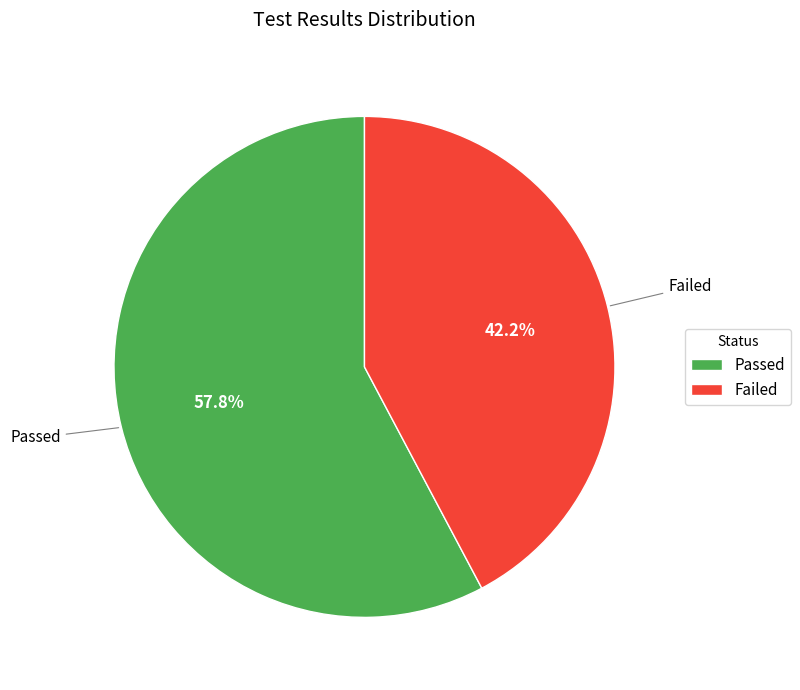

Do Failed and Passed together represent more than half of the pie?

Yes